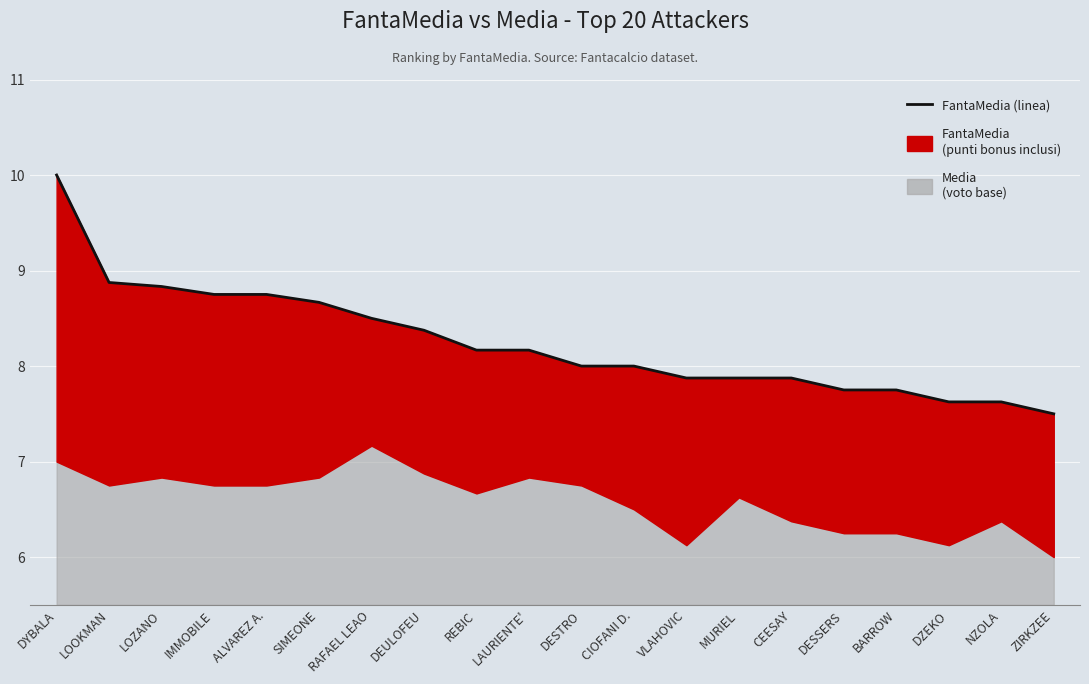

The chart shows a value of 8.2 at LAURIENTE'. True or false?

True